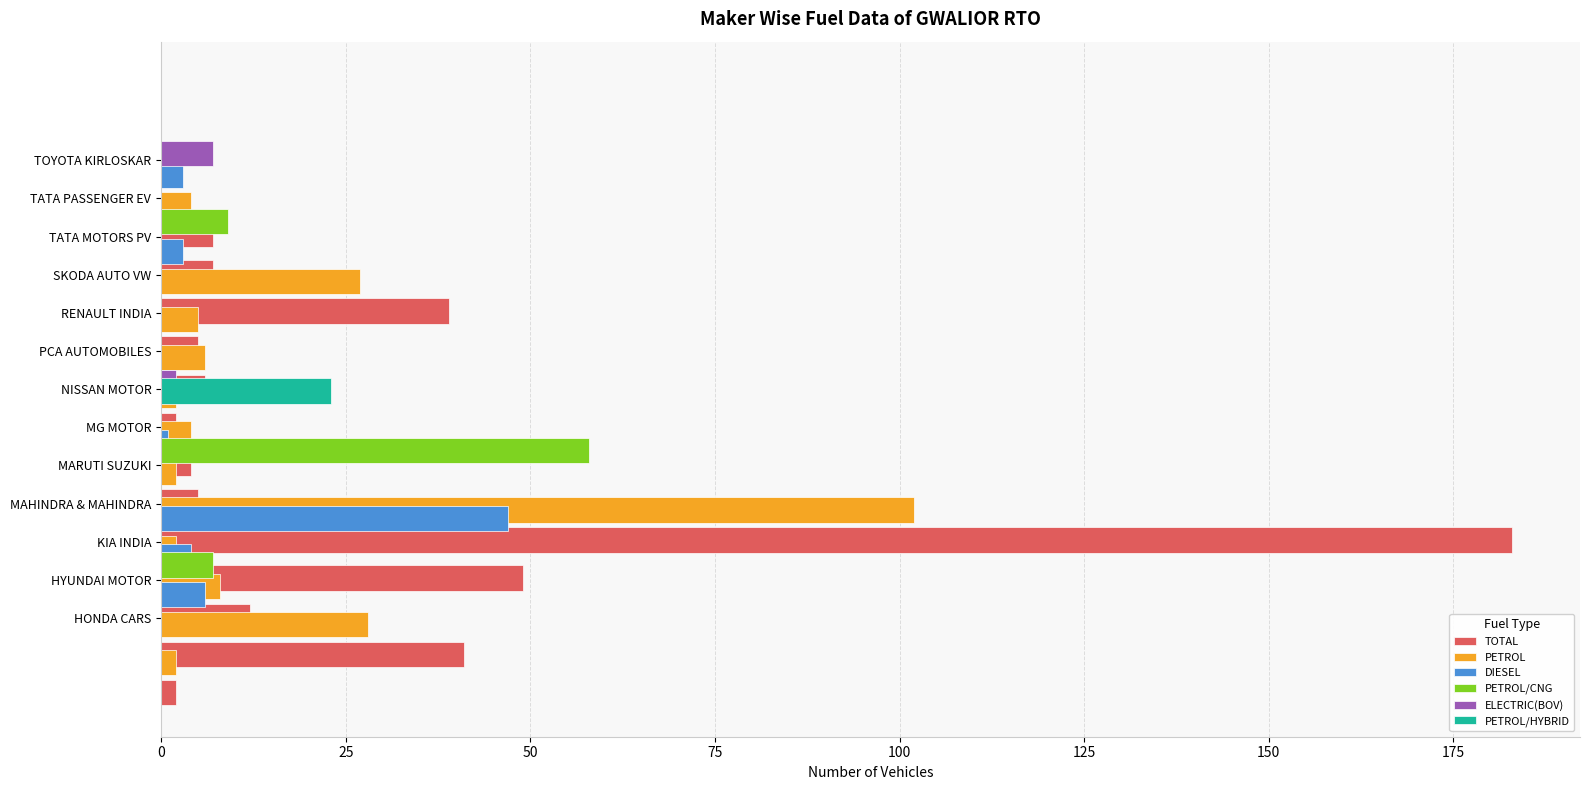

Between 50 and 10, which series saw the biggest shift?

TOTAL